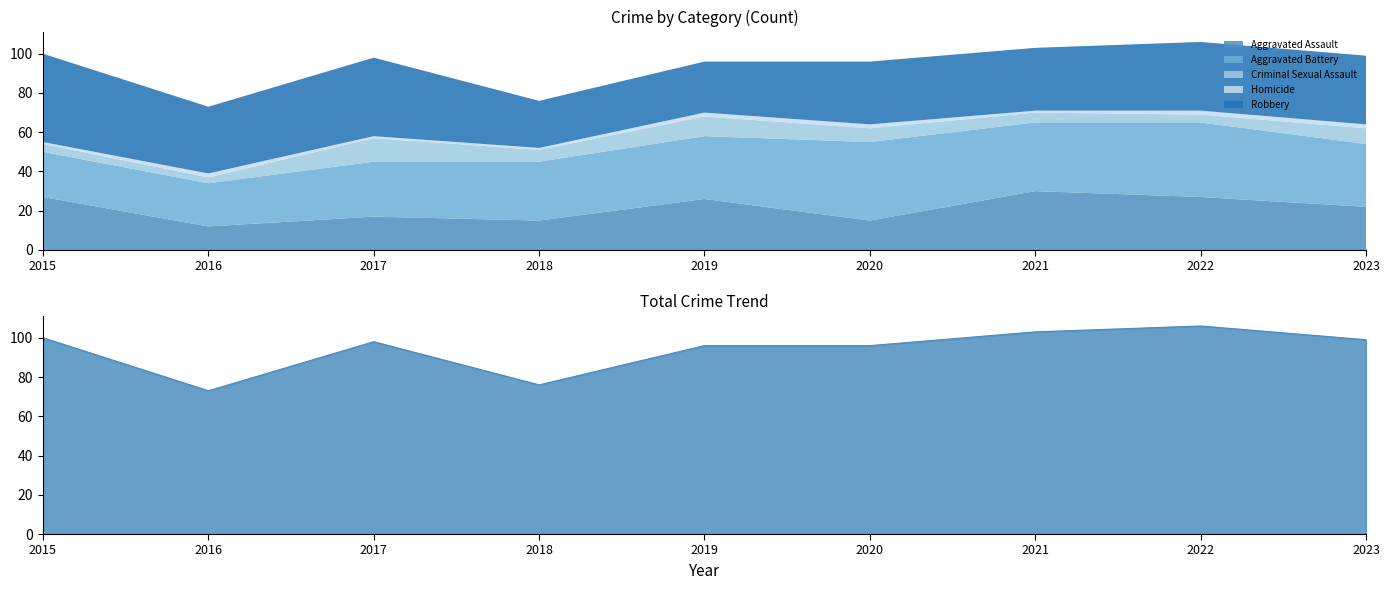

What is the difference between the second highest and second lowest values?

27